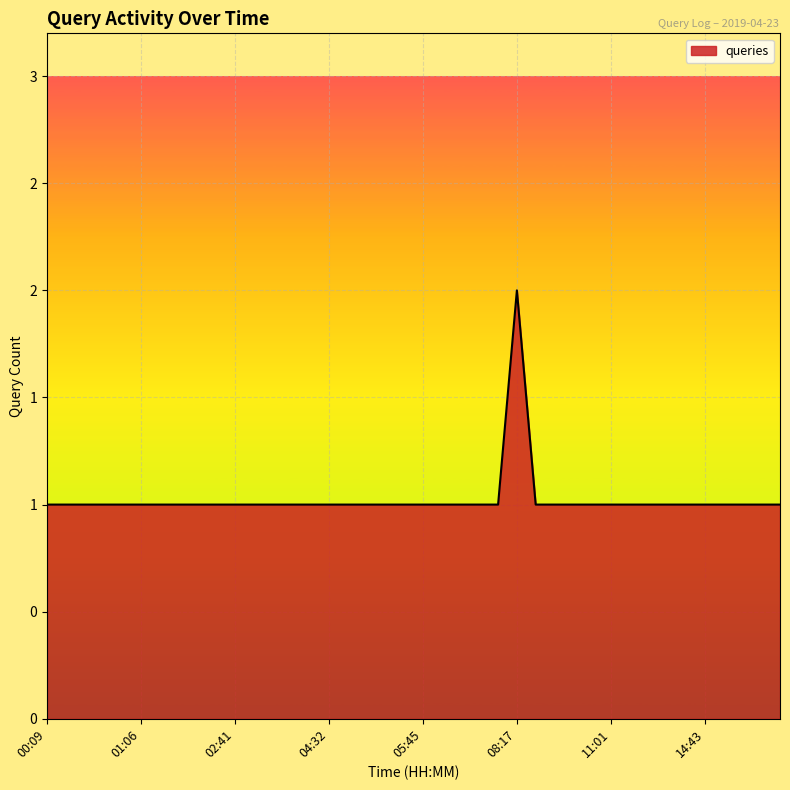

Where is the first local maximum?

08:17